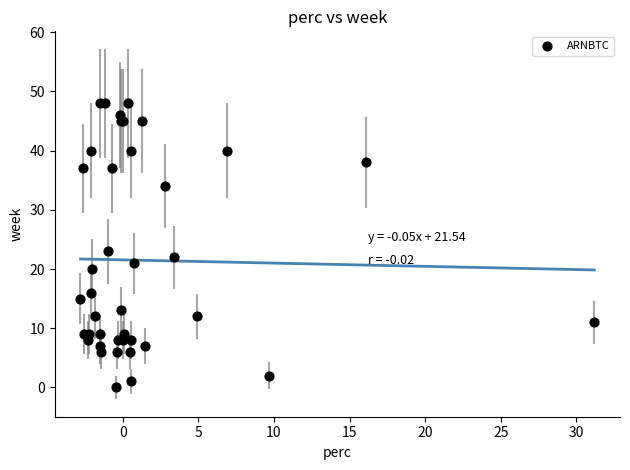

What Y value in the scatter plot is closest to 24?

23